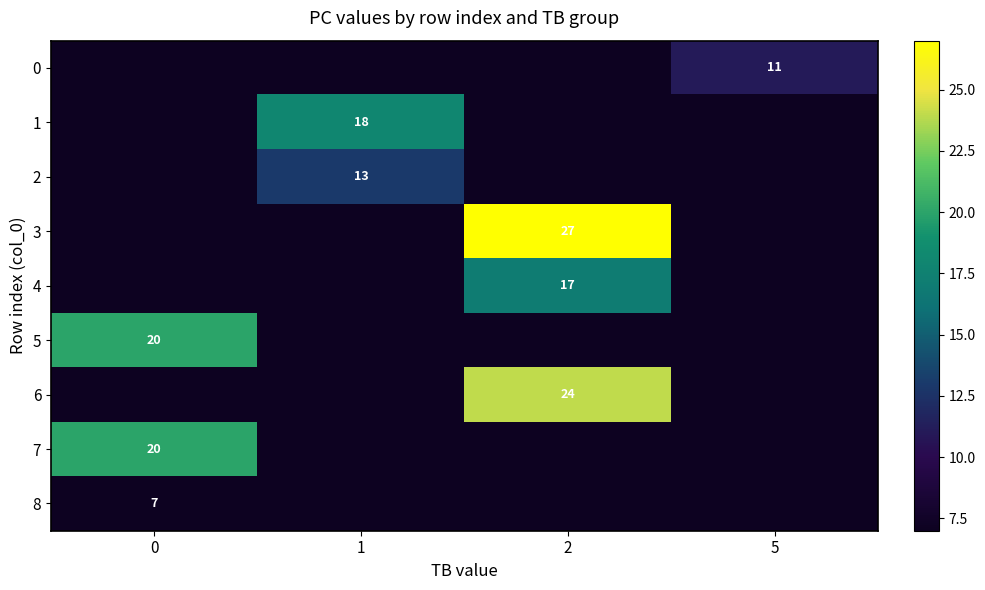

How many series are shown in this chart?

9